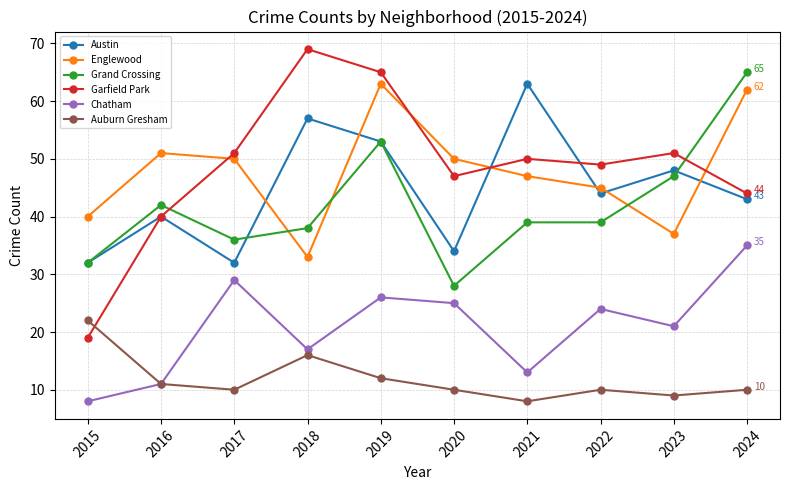

What are all the series names shown in the legend?

Austin, Englewood, Grand Crossing, Garfield Park, Chatham, Auburn Gresham